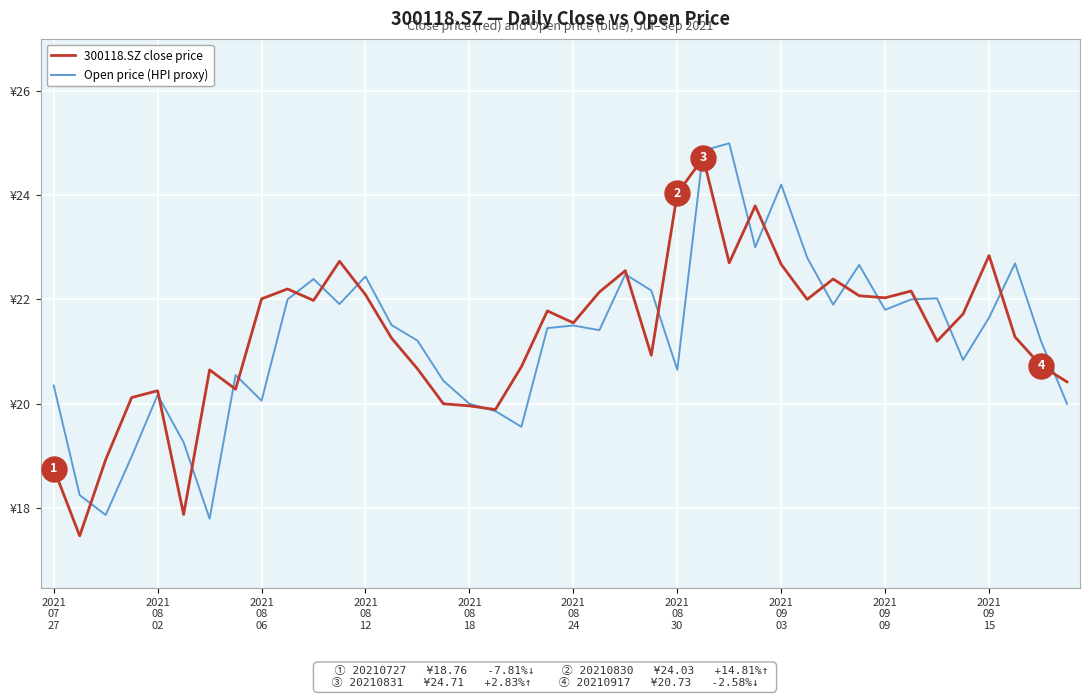

What is the highest value of the Open price (HPI proxy) series?

25.0